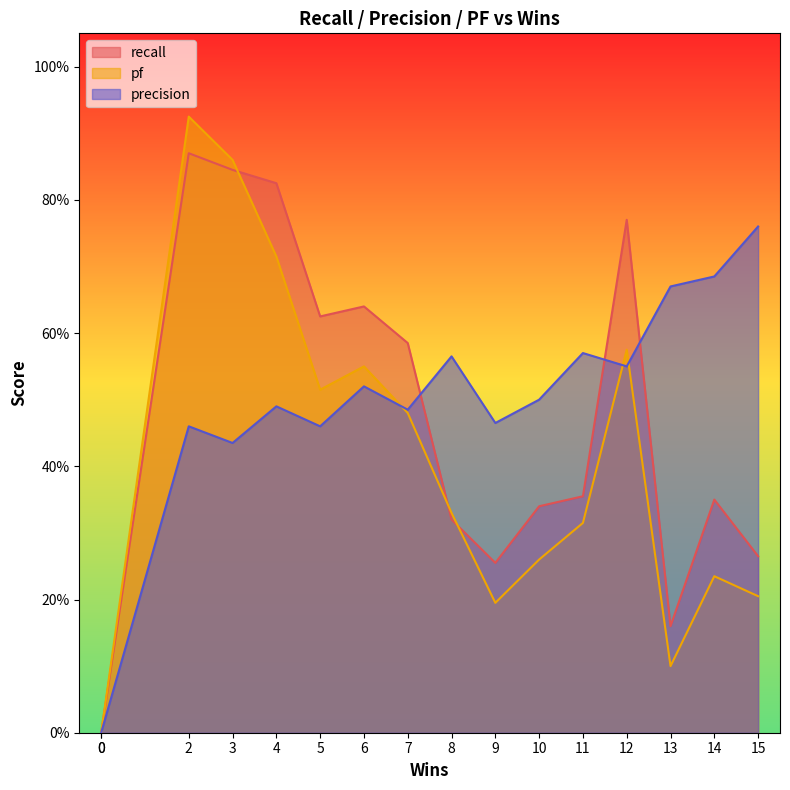

The value of recall at 7 is 0.6. True or false?

True